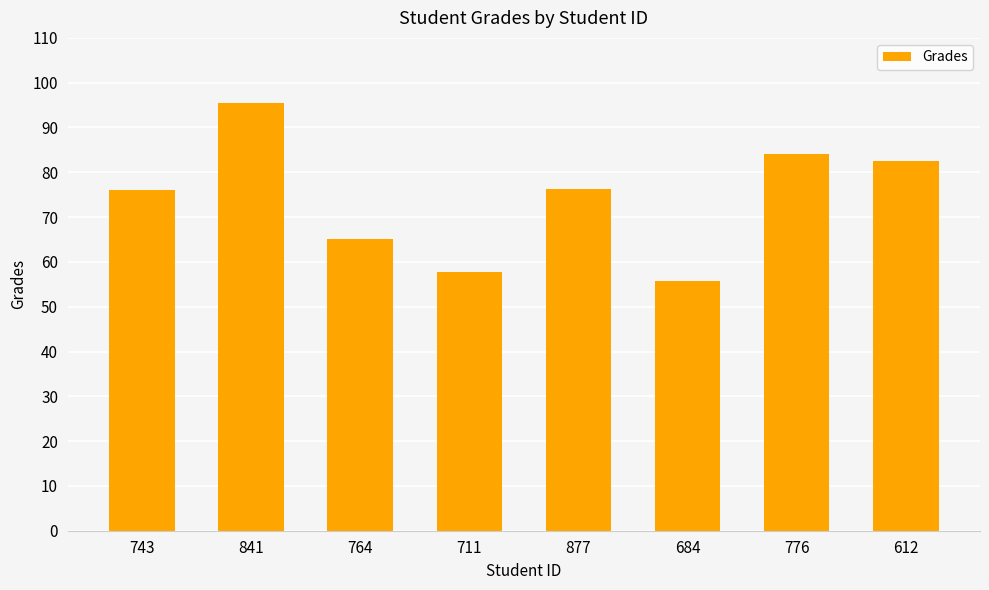

What is the change in value from 841 to 711?

-37.9